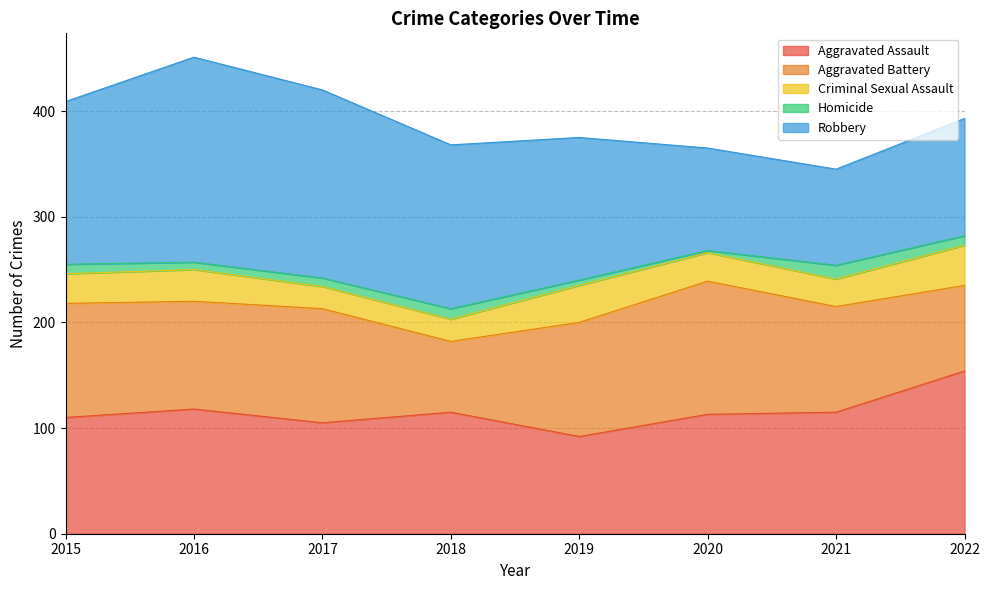

Where does the Aggravated Assault series first go above 115?

2016